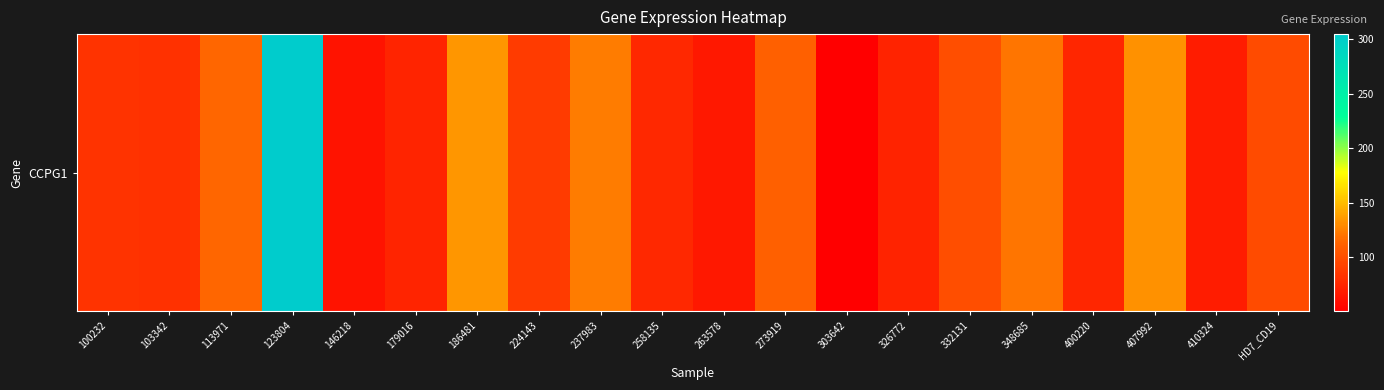

List the labels in order of value, smallest first.

303642, 146218, 263578, 410324, 326772, 179016, 400220, 258135, 103342, 100232, 224143, HD7_CD19, 332131, 273919, 113971, 348685, 237983, 407992, 186481, 123804